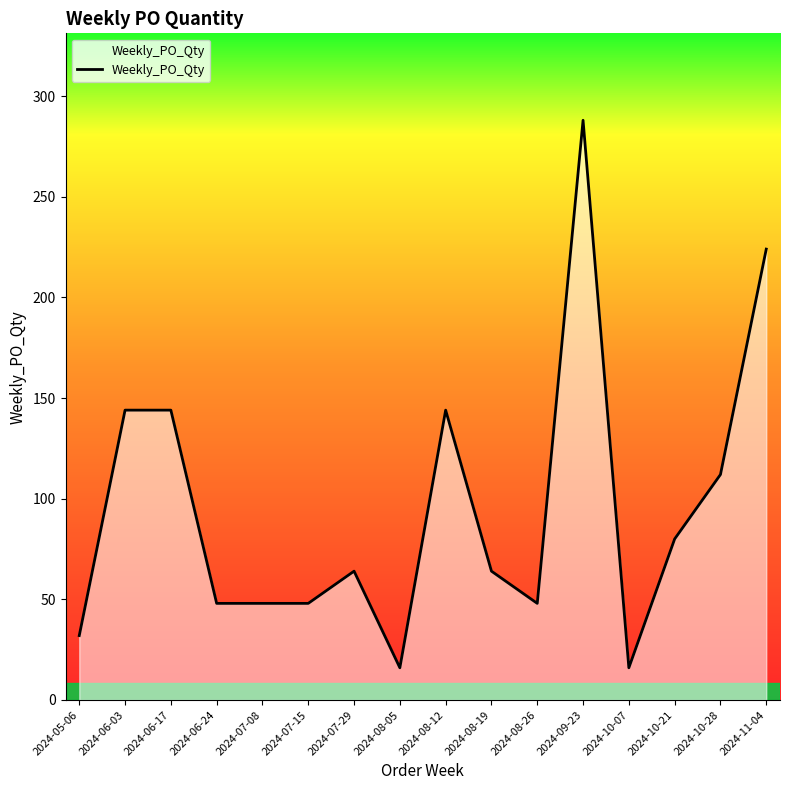

Between 2024-05-06 and 2024-08-19, which is larger?

2024-08-19